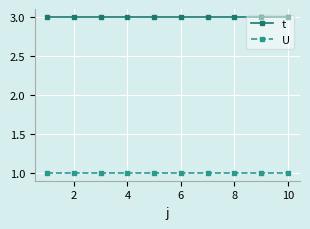

List the series in order of their overall mean, lowest first.

U, t